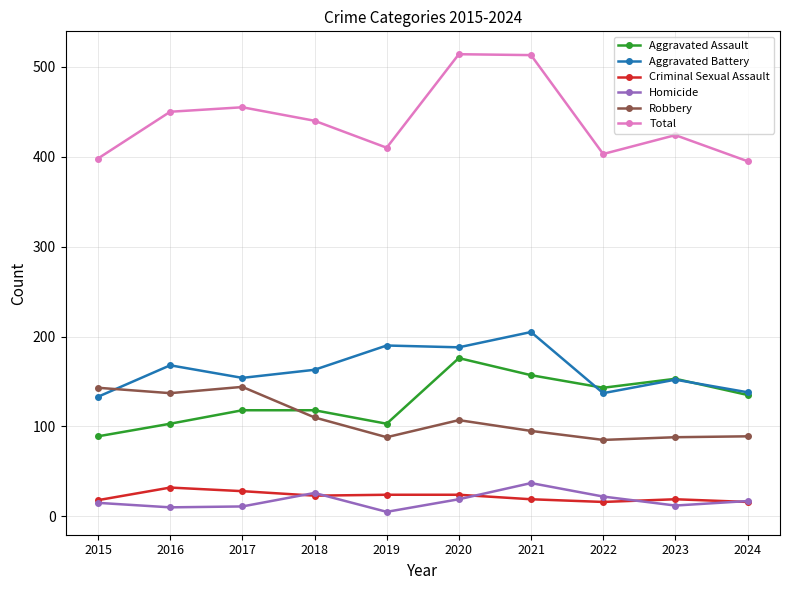

True or false: Aggravated Assault has a value of 91 at 2023.

False